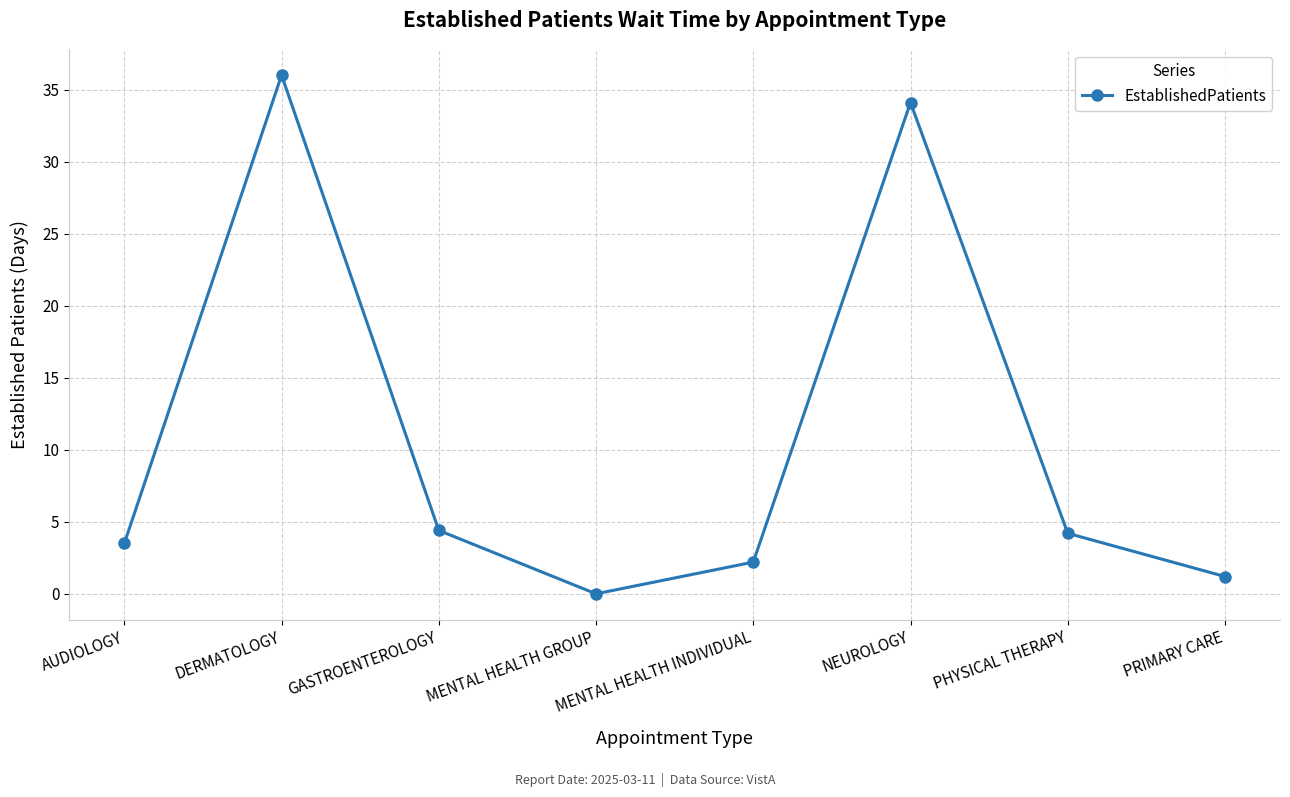

The value at AUDIOLOGY is 3.5. True or false?

True